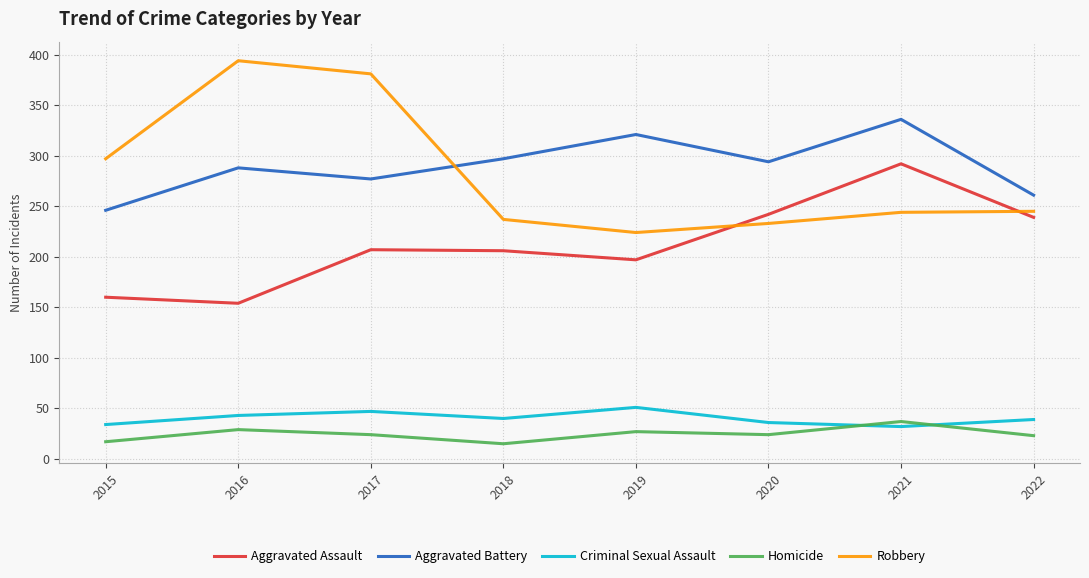

Which category has the lowest value in the Aggravated Battery series?

2015